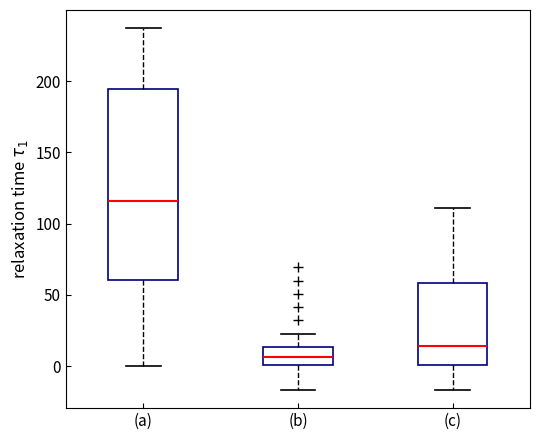

Reading left to right, transcribe this box plot: for each box, give where its median line is, the range the box spans, and where its two whiskers end, as read against the y-axis. The values are not printed on the chart, so give them approximately, as read against the axis.

(a): median 115, box 60 to 195, whiskers 0 to 235
(b): median 5, box 0 to 15, whiskers -15 to 25
(c): median 15, box 0 to 60, whiskers -15 to 110